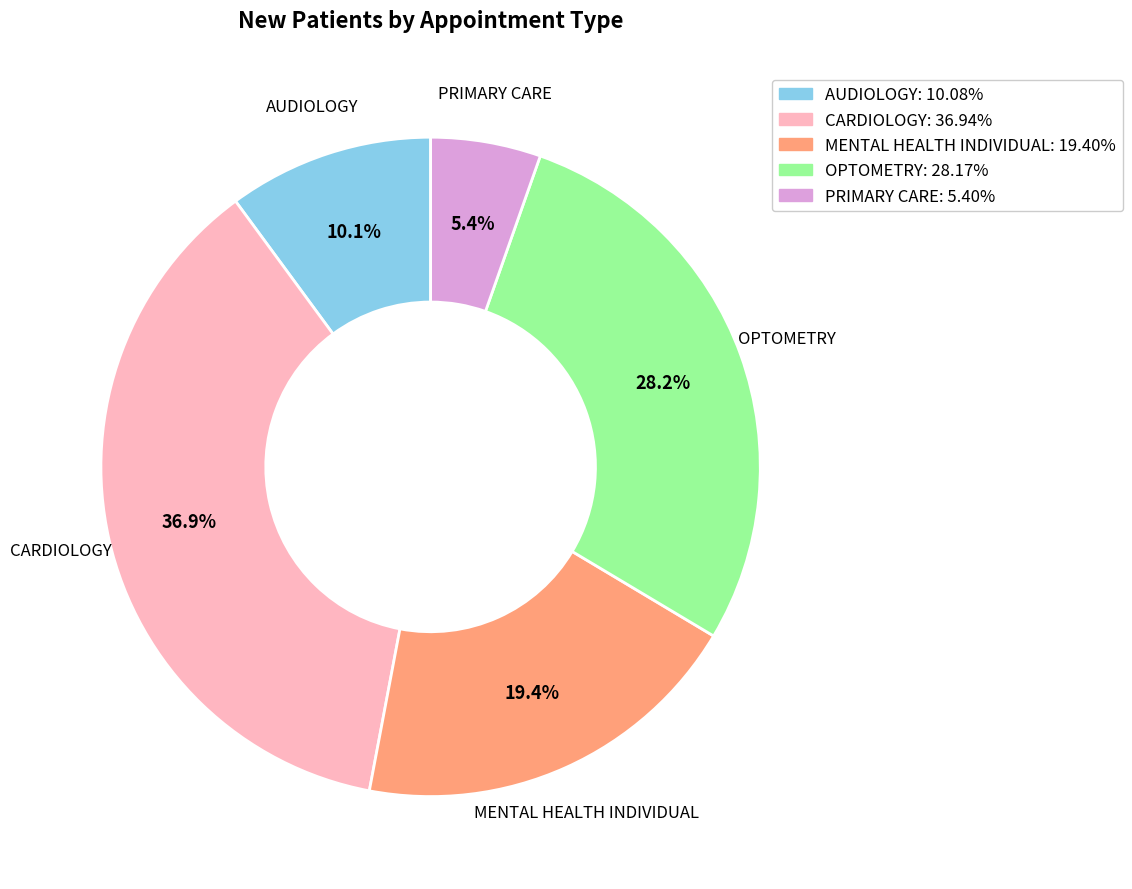

Is there a majority slice in this chart?

No